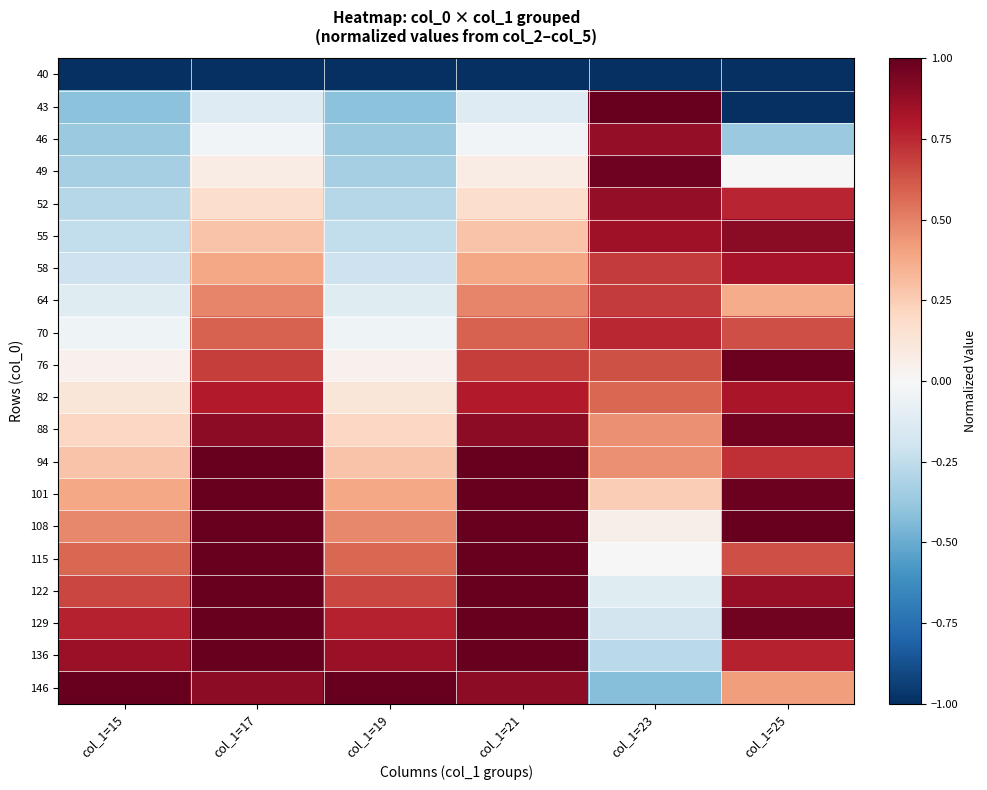

At which category does the chart reach its peak across all series?

col_1=23